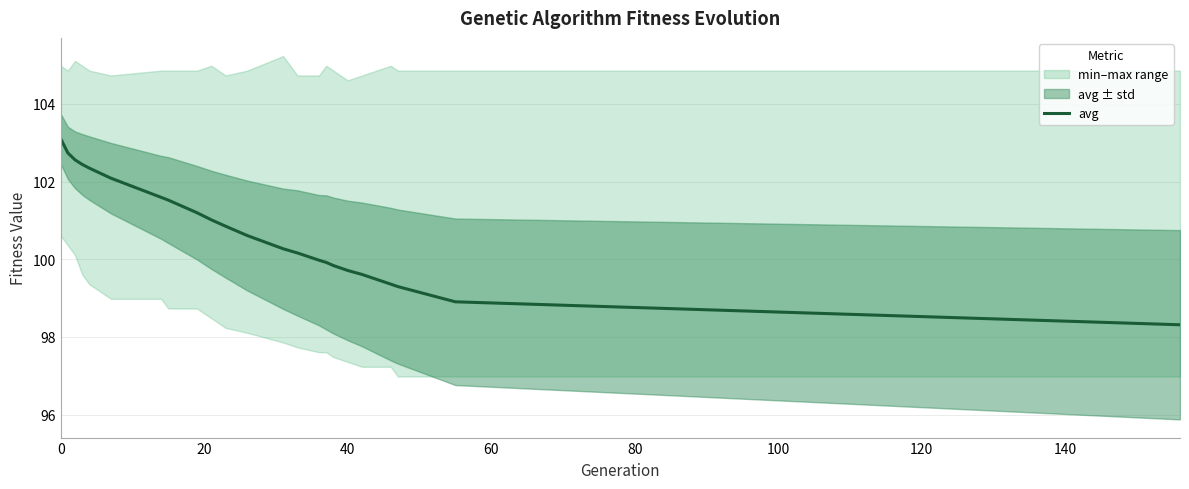

The chart shows a value of 168.0 at 14. True or false?

False